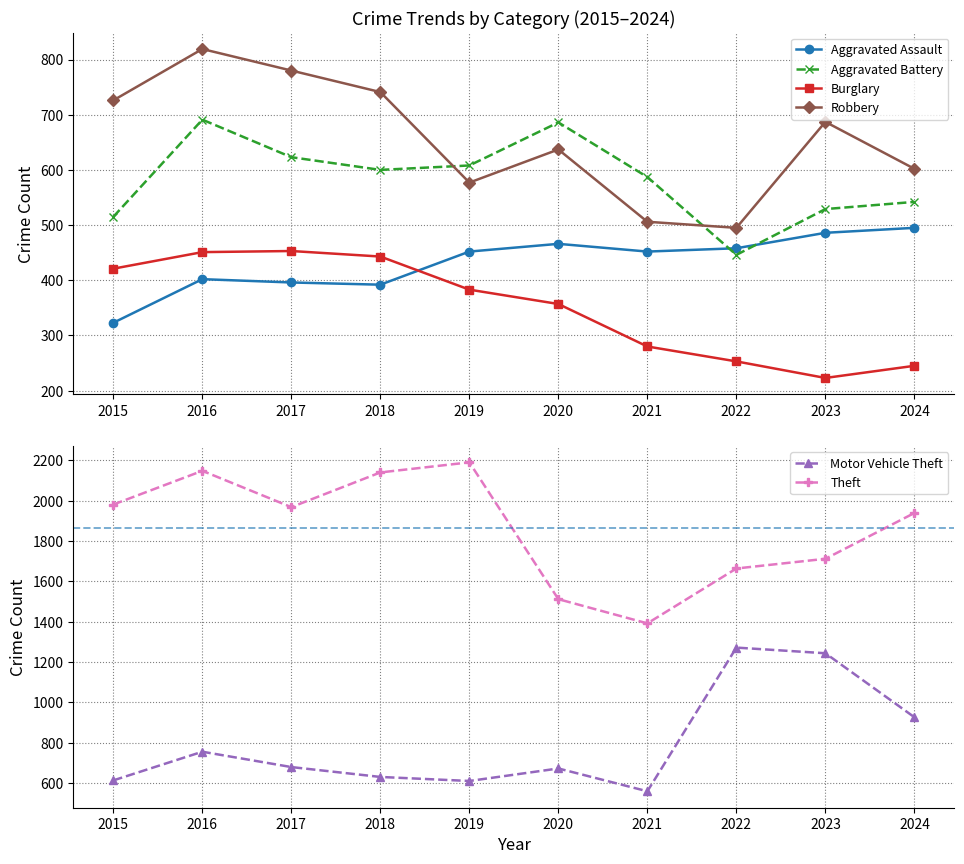

Reading right to left, list all the values displayed in this chart.

Aggravated Assault: 2024=495	2023=486	2022=458	2021=452	2020=466	2019=452	2018=392	2017=396	2016=402	2015=323
Aggravated Battery: 2024=542	2023=529	2022=446	2021=587	2020=686	2019=608	2018=600	2017=623	2016=691	2015=515
Burglary: 2024=245	2023=223	2022=253	2021=280	2020=357	2019=383	2018=443	2017=453	2016=451	2015=421
Robbery: 2024=602	2023=687	2022=495	2021=506	2020=637	2019=577	2018=741	2017=780	2016=819	2015=726
Motor Vehicle Theft: 2024=927	2023=1244	2022=1272	2021=560	2020=673	2019=611	2018=631	2017=680	2016=756	2015=614
Theft: 2024=1939	2023=1712	2022=1664	2021=1392	2020=1512	2019=2190	2018=2140	2017=1968	2016=2148	2015=1981